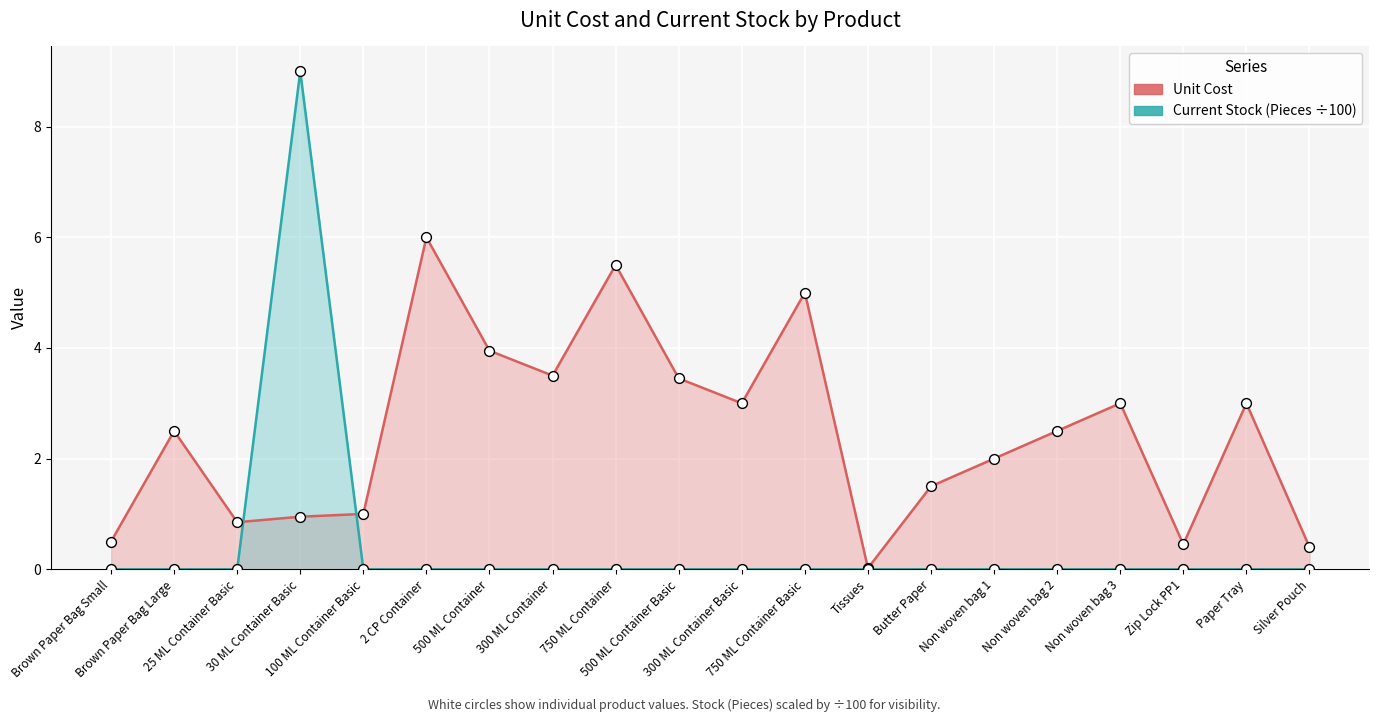

Which series contains the highest Y value?

Current Stock (Pieces ÷100)